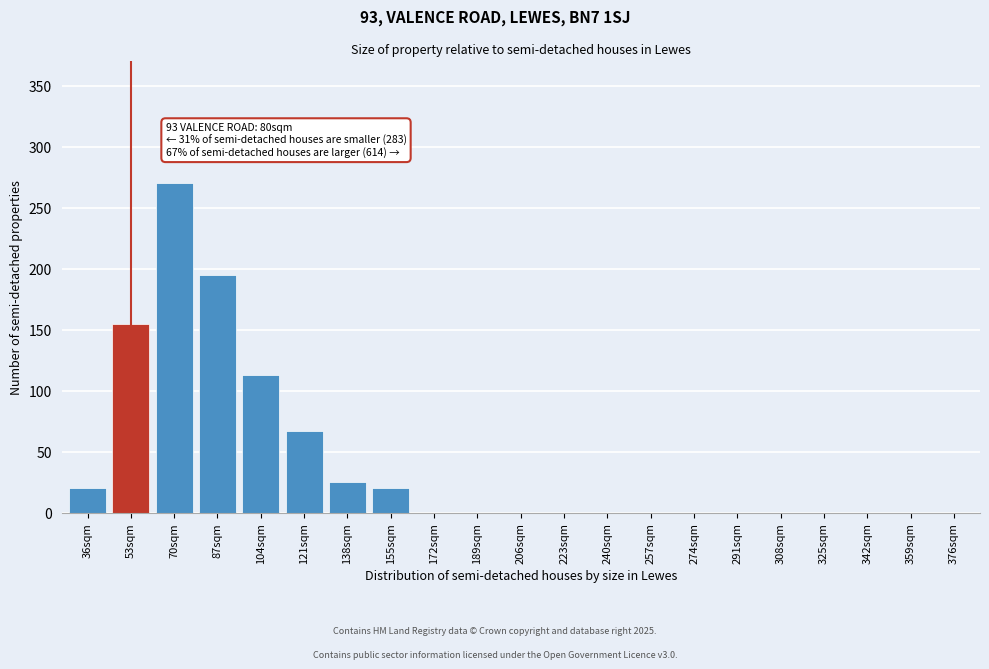

Reading left to right, extract all data points from this chart.

36sqm=20	53sqm=155	70sqm=270	87sqm=195	104sqm=113	121sqm=67	138sqm=25	155sqm=20	172sqm=0	189sqm=0	206sqm=0	223sqm=0	240sqm=0	257sqm=0	274sqm=0	291sqm=0	308sqm=0	325sqm=0	342sqm=0	359sqm=0	376sqm=0